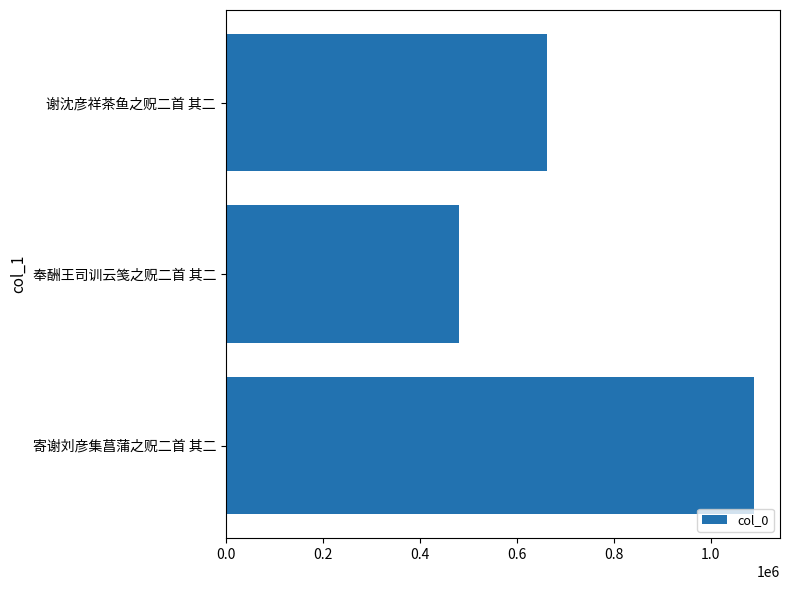

Which has a higher value, 寄谢刘彦集菖蒲之贶二首 其二 or 奉酬王司训云笺之贶二首 其二?

寄谢刘彦集菖蒲之贶二首 其二